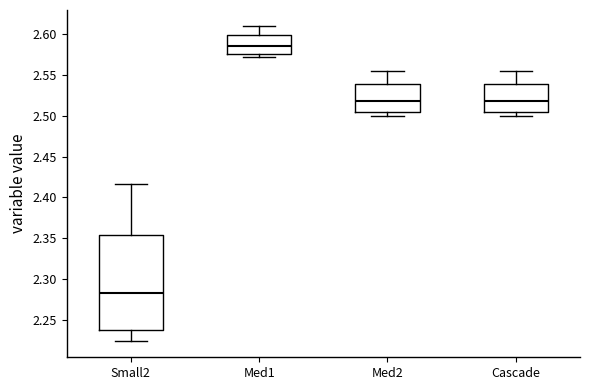

Reading left to right, transcribe this box plot: for each box, give where its median line is, the range the box spans, and where its two whiskers end, as read against the y-axis. The values are not printed on the chart, so give them approximately, as read against the axis.

Small2: median 2.285, box 2.240 to 2.355, whiskers 2.225 to 2.415
Med1: median 2.585, box 2.575 to 2.600, whiskers 2.570 to 2.610
Med2: median 2.520, box 2.505 to 2.540, whiskers 2.500 to 2.555
Cascade: median 2.520, box 2.505 to 2.540, whiskers 2.500 to 2.555